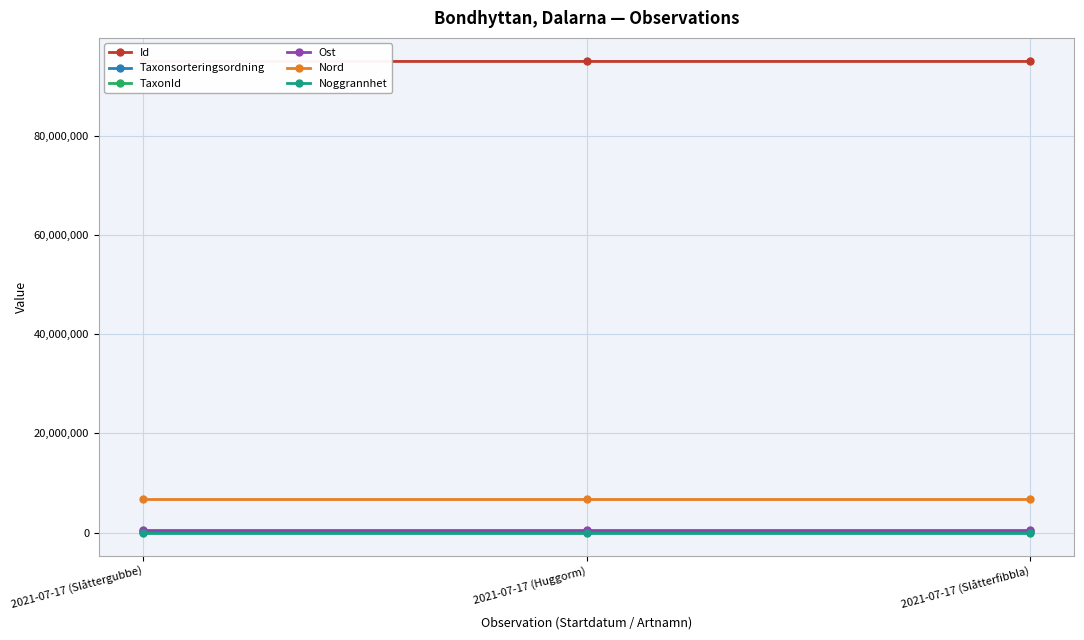

What is the value of the Ost point at the 1st from the left?

529972.9